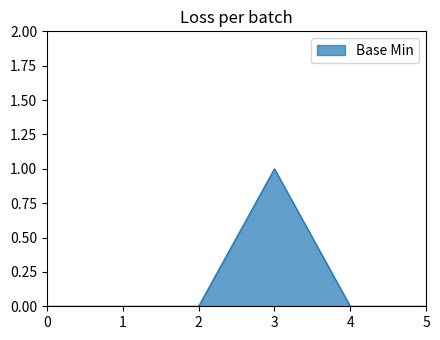

The chart shows a value of 0 at 0. True or false?

True